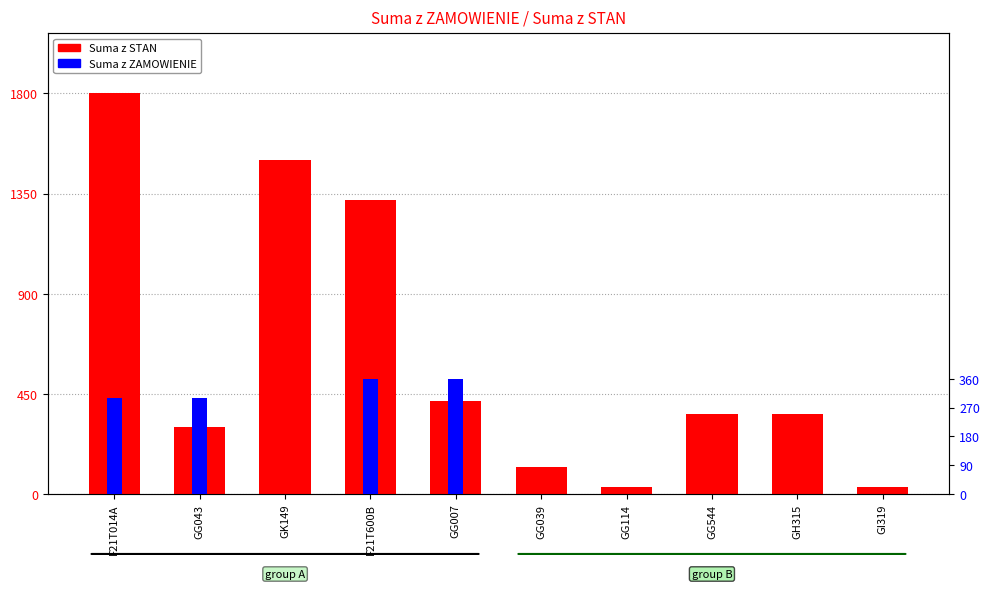

Which series changed the most between F21T014A and GH315?

Suma z STAN